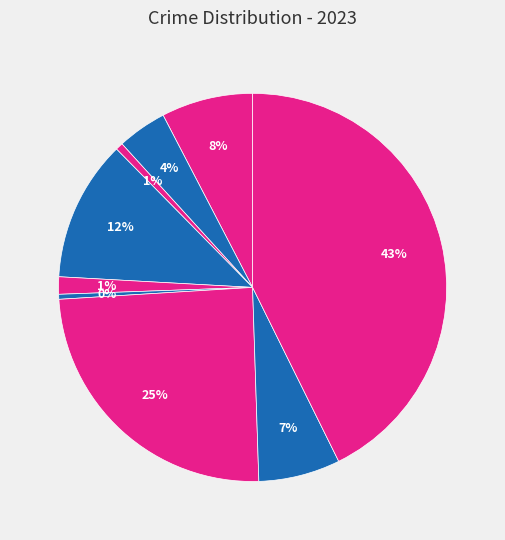

How many slices are in this pie chart?

9